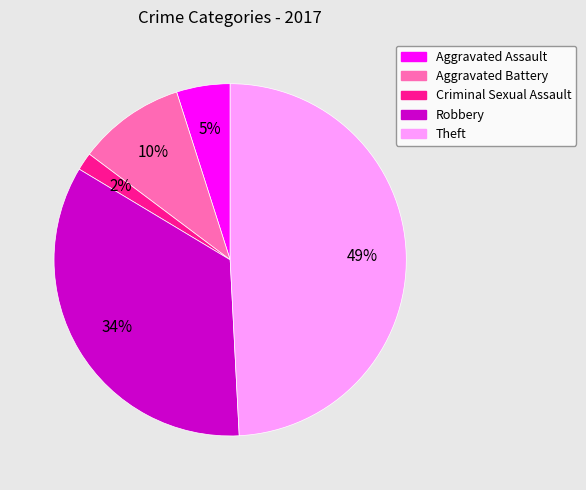

To the nearest percent, what is the average slice percentage?

20%